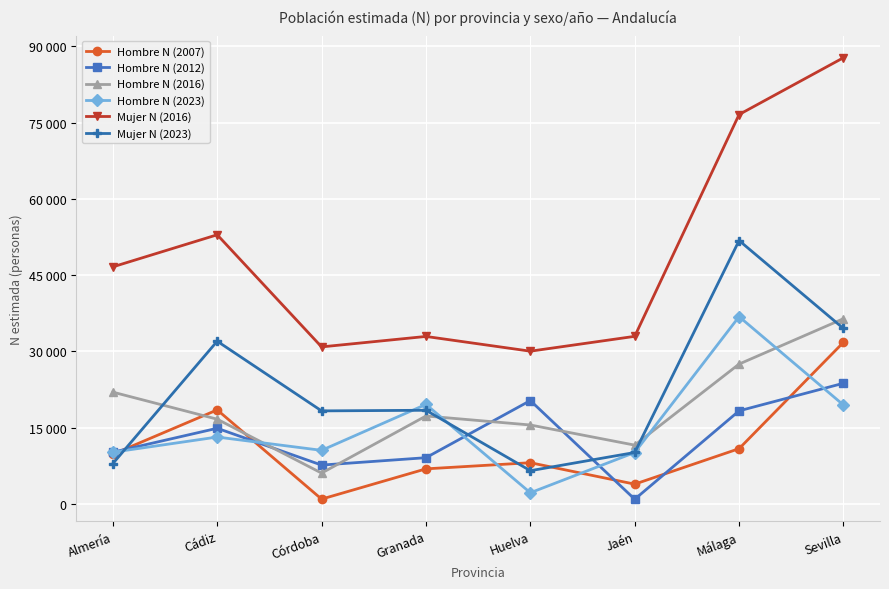

Rank the series by their maximum value, from highest to lowest.

Mujer N (2016), Mujer N (2023), Hombre N (2023), Hombre N (2016), Hombre N (2007), Hombre N (2012)